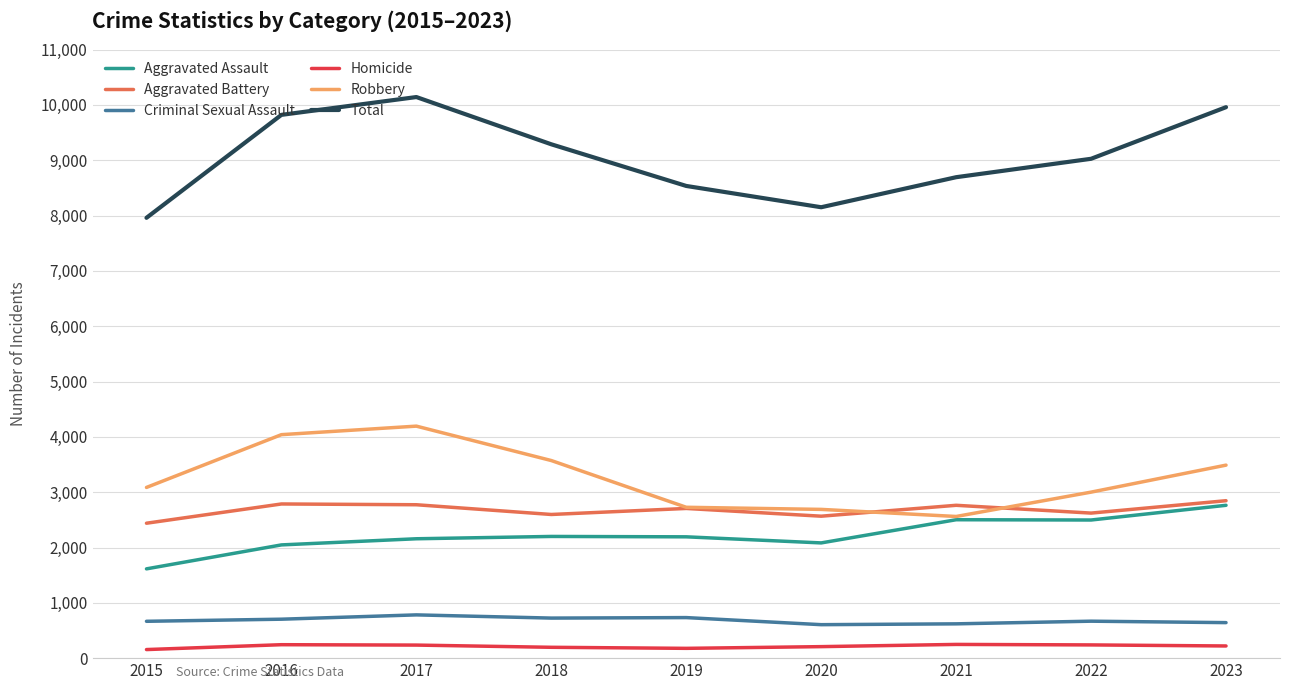

Is this an area chart (filled region under the line)?

No